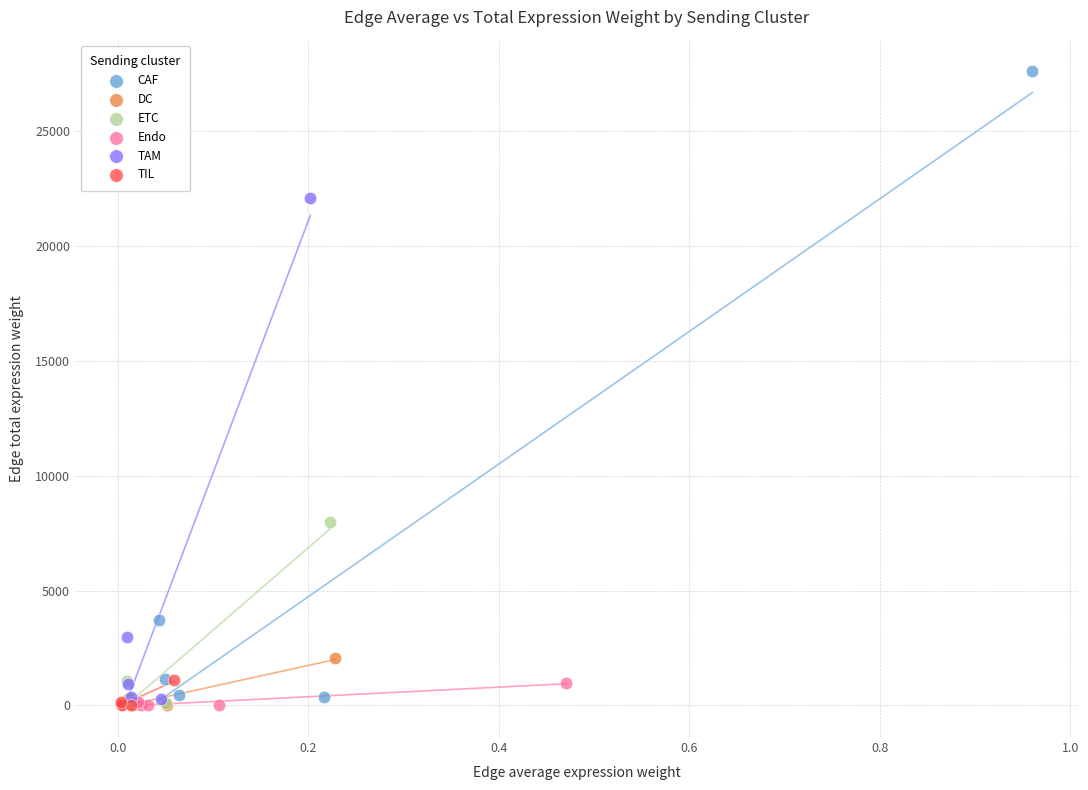

Which series has the largest Y range (max minus min)?

CAF